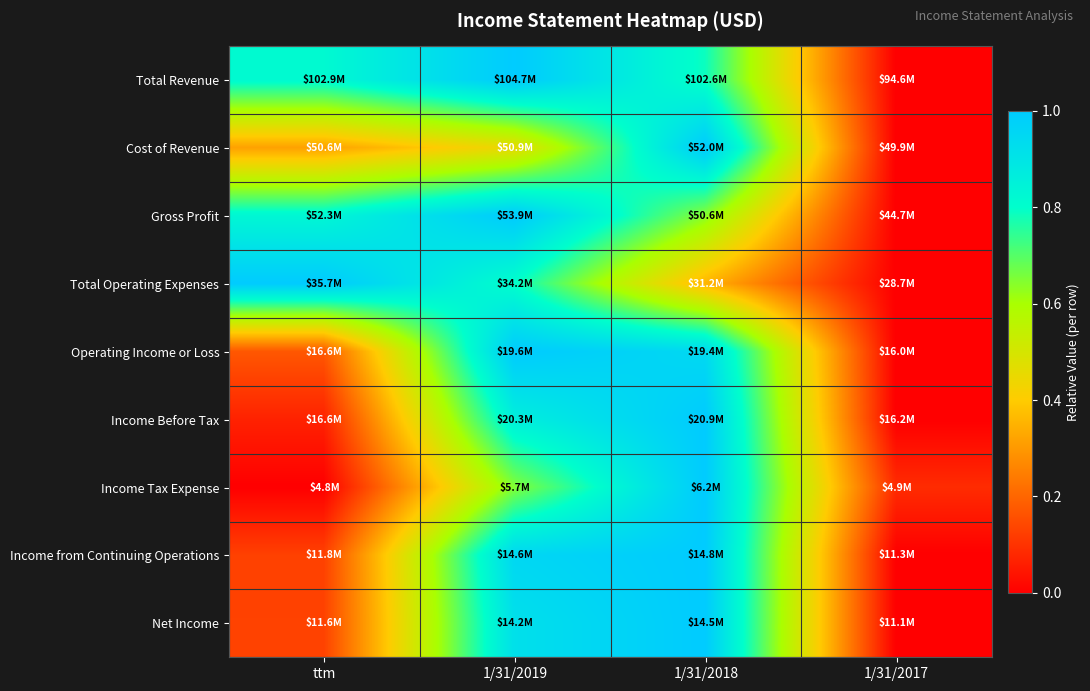

At which category is the sum across all series the highest?

1/31/2018